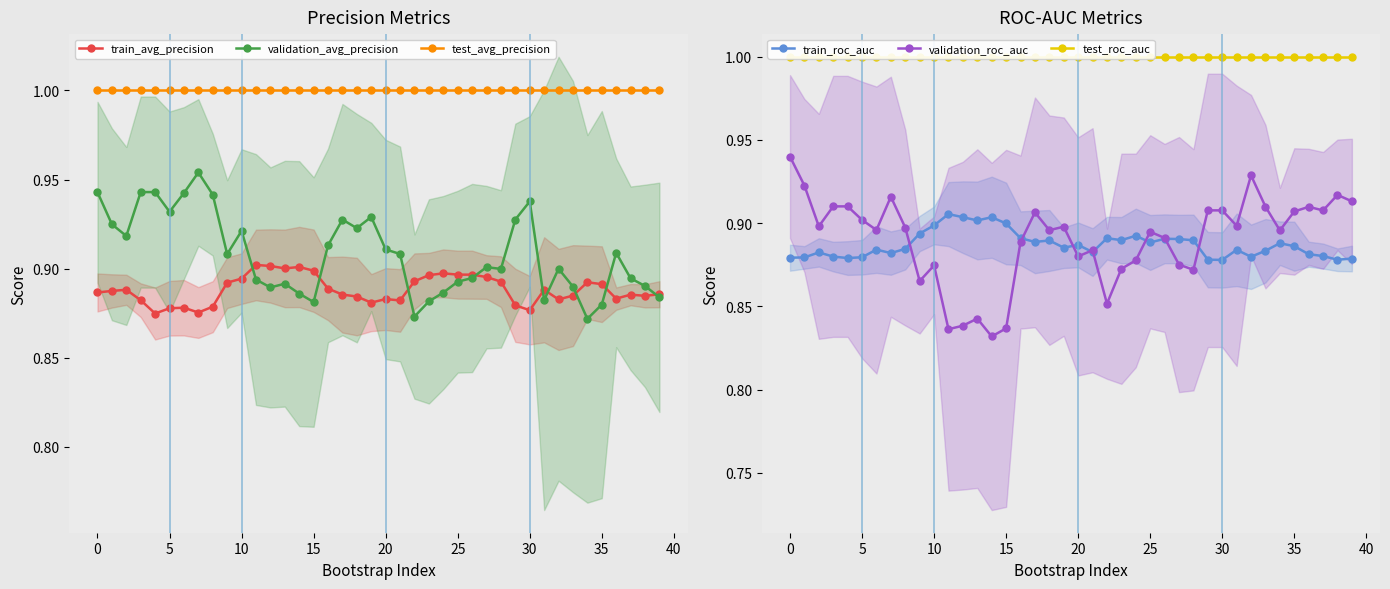

How many train_avg_precision values are between 0 and 1?

40